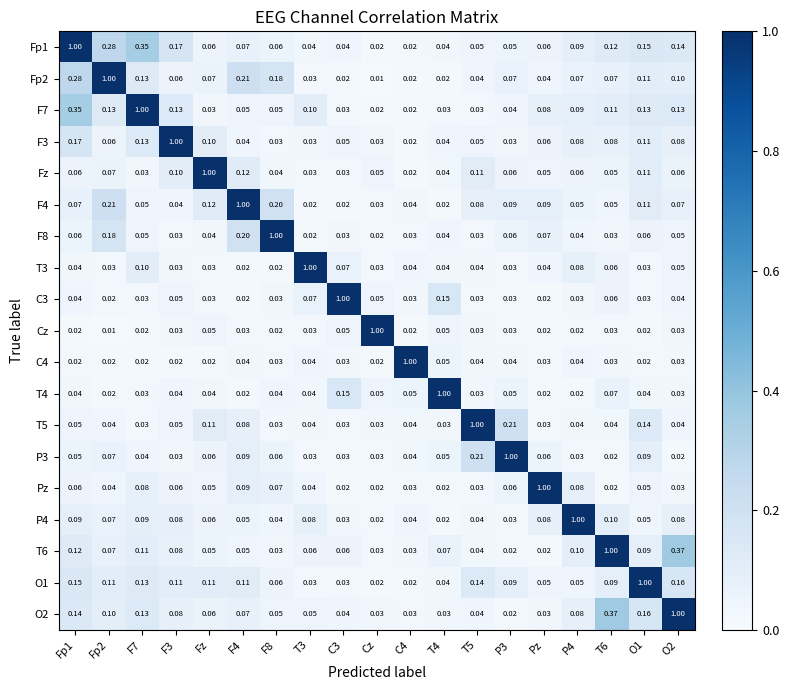

Is the value of T4 at F7 greater than the value of F3 at P4?

No